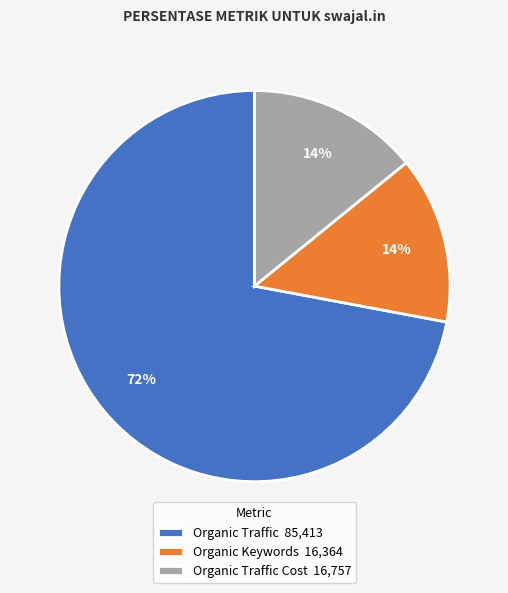

To the nearest percent, what is the average slice percentage?

33%